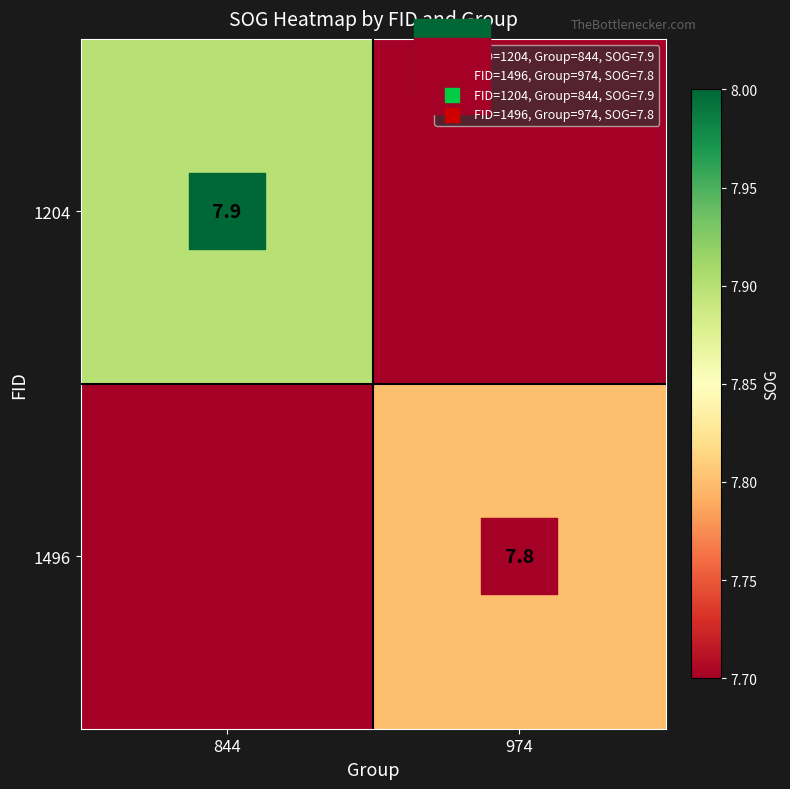

The value of 1204 at 974 is 0.0. True or false?

True